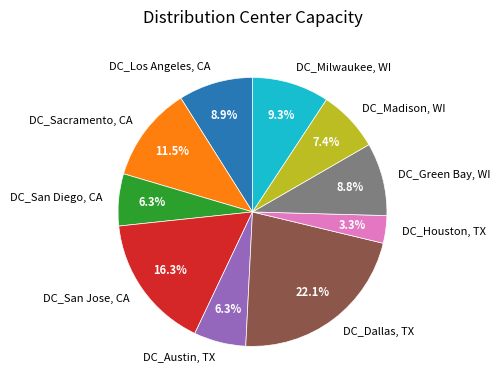

Count the number of slices in the pie.

10